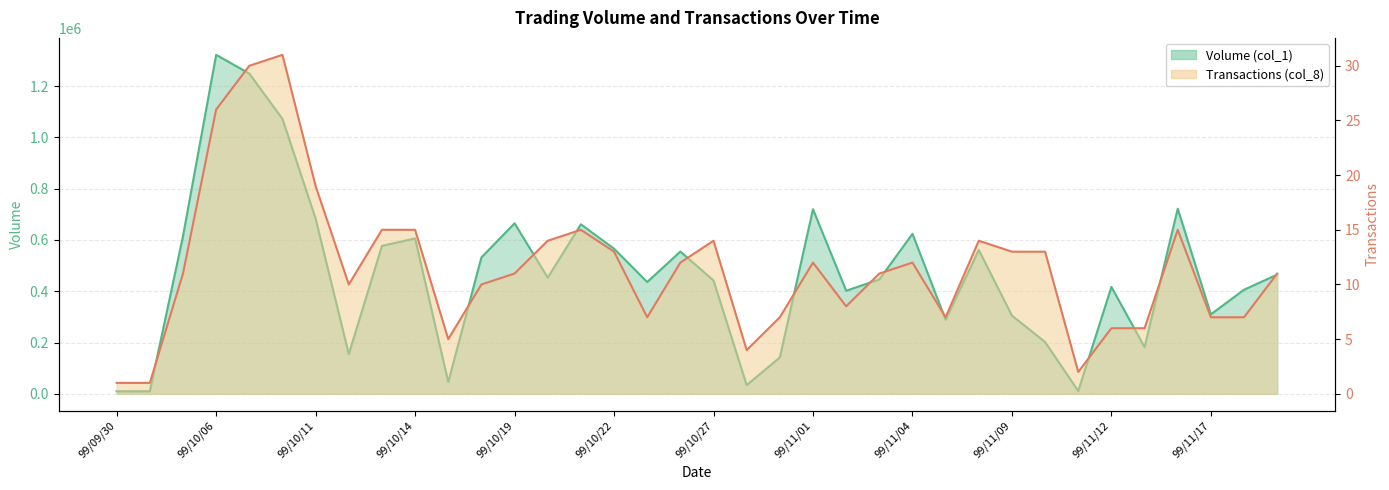

How many interior local valleys does the Transactions (col_8) series have?

7